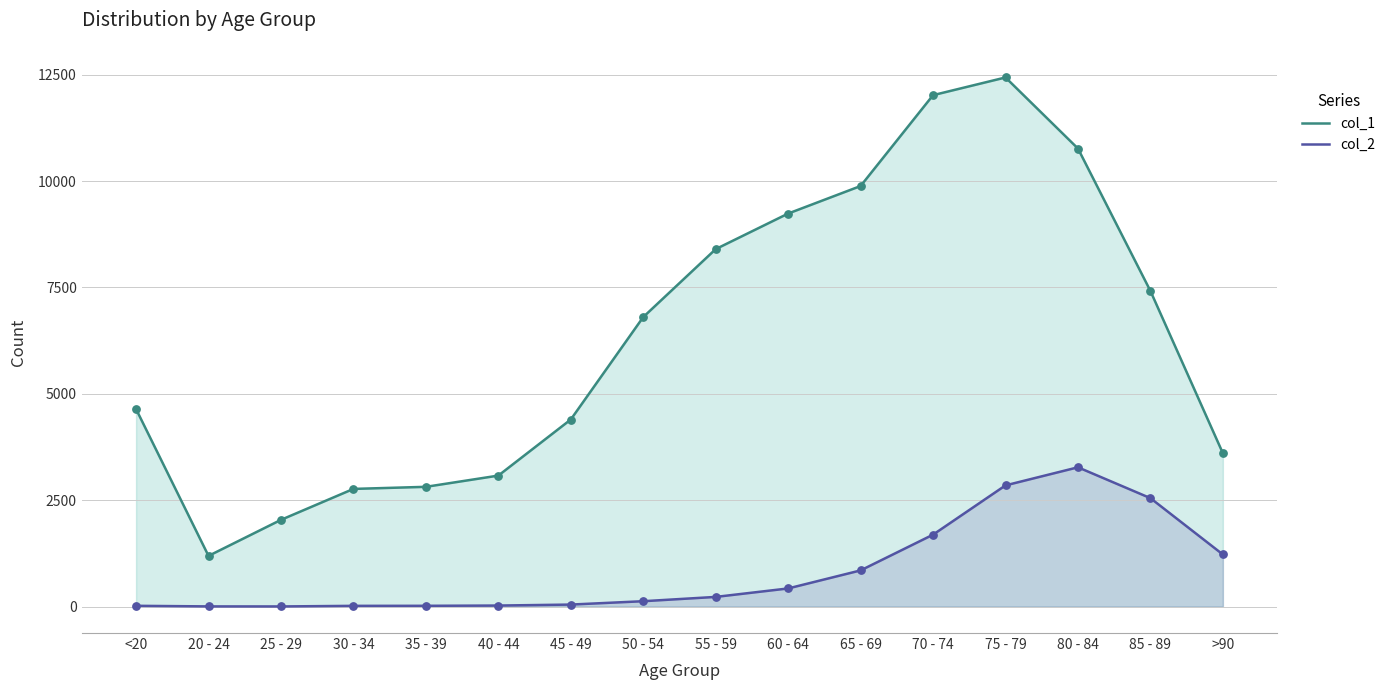

What are all the series names shown in the legend?

col_1, col_2